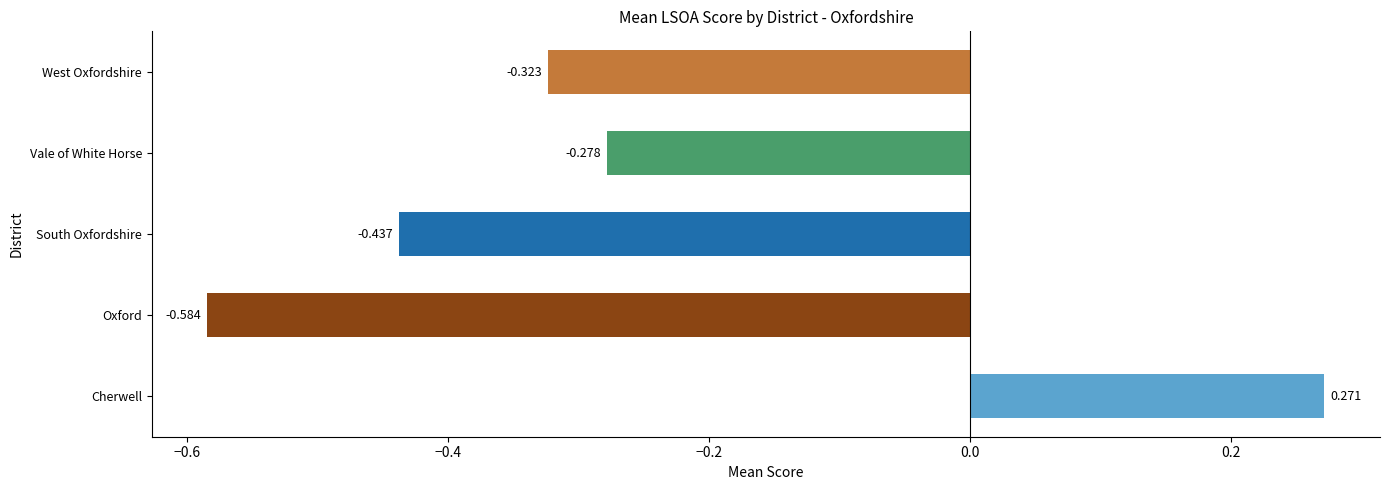

Rank the categories by value from highest to lowest.

Cherwell, Vale of White Horse, West Oxfordshire, South Oxfordshire, Oxford